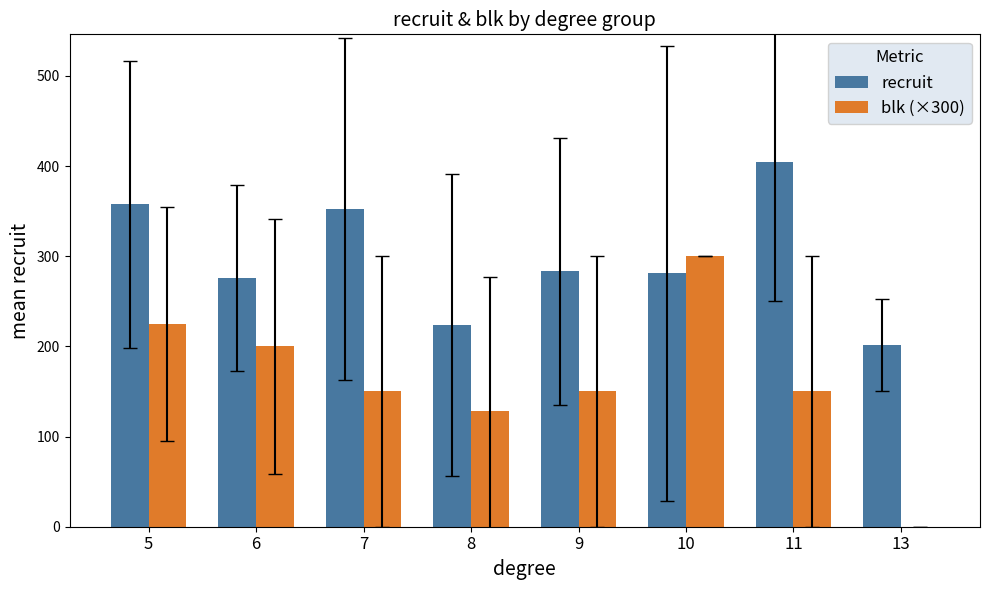

The value of blk (×300) at 5 is 225.0. True or false?

True